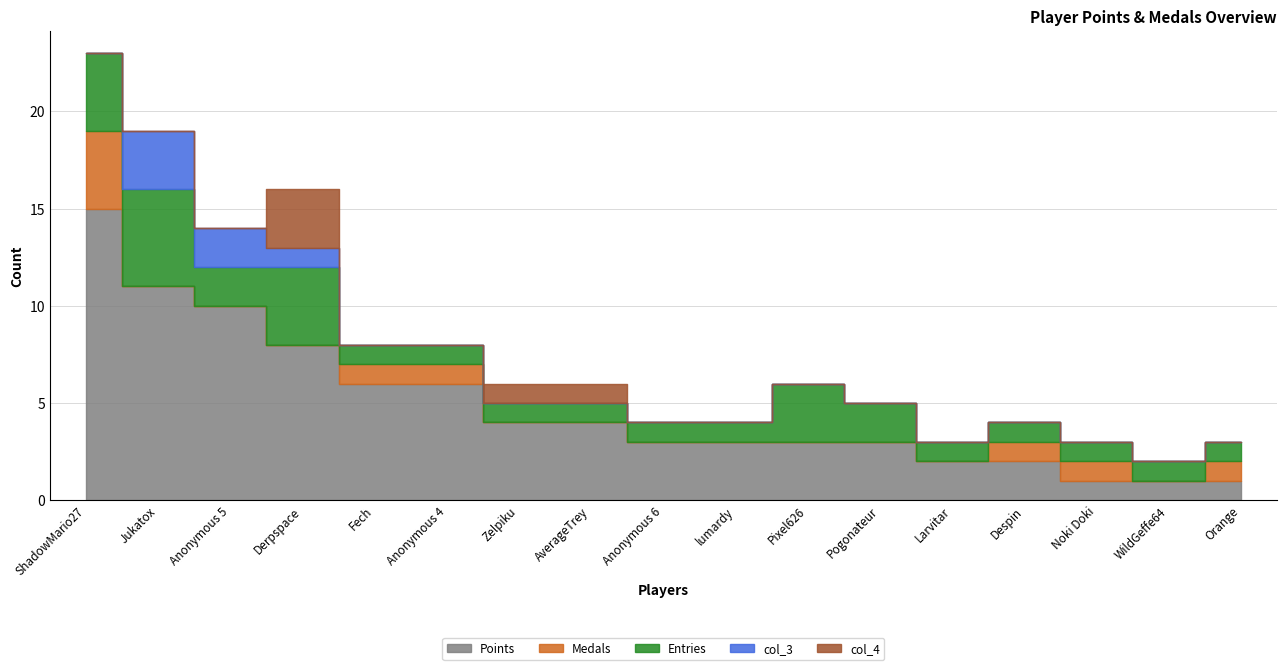

In Entries, how many points are lower than both neighbors (excluding endpoints)?

1